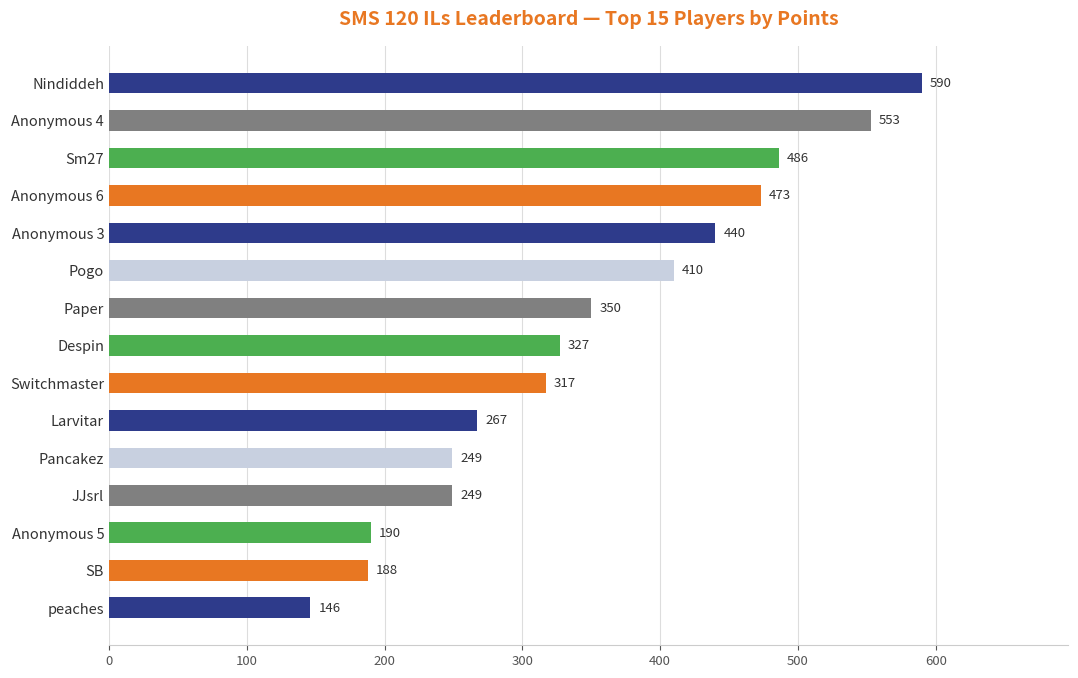

Approximately how many times larger is the value at Paper compared to Pogo?

0.9